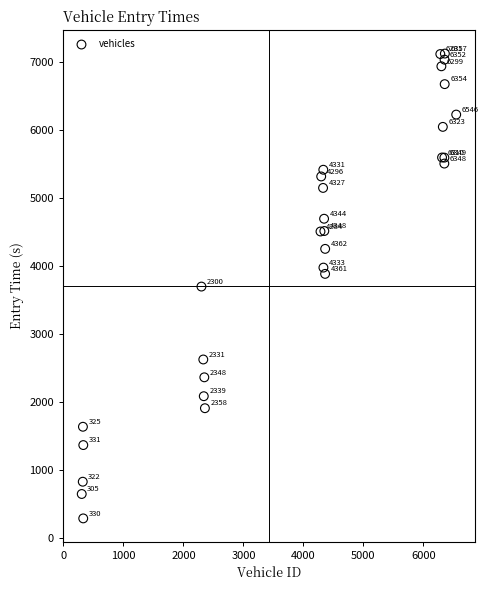

What Y value in the scatter plot is closest to 3702?

3693.6